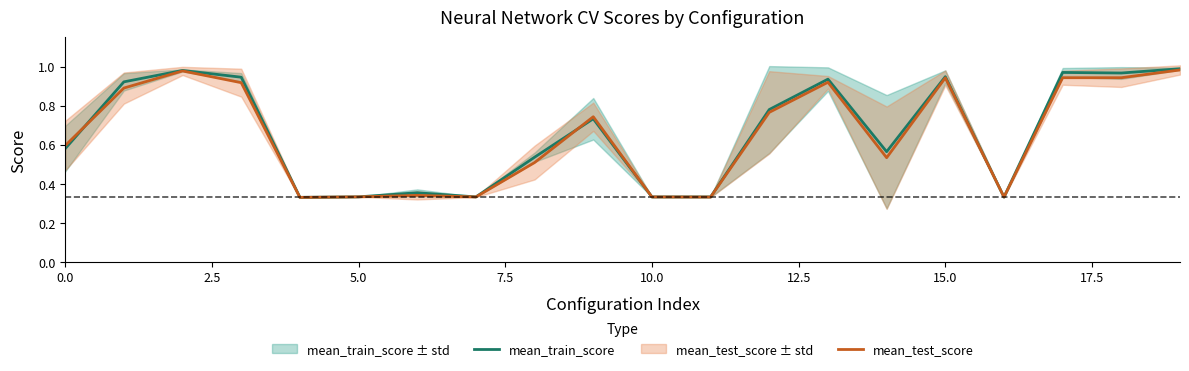

Between 19 and 2.5, which is larger?

19